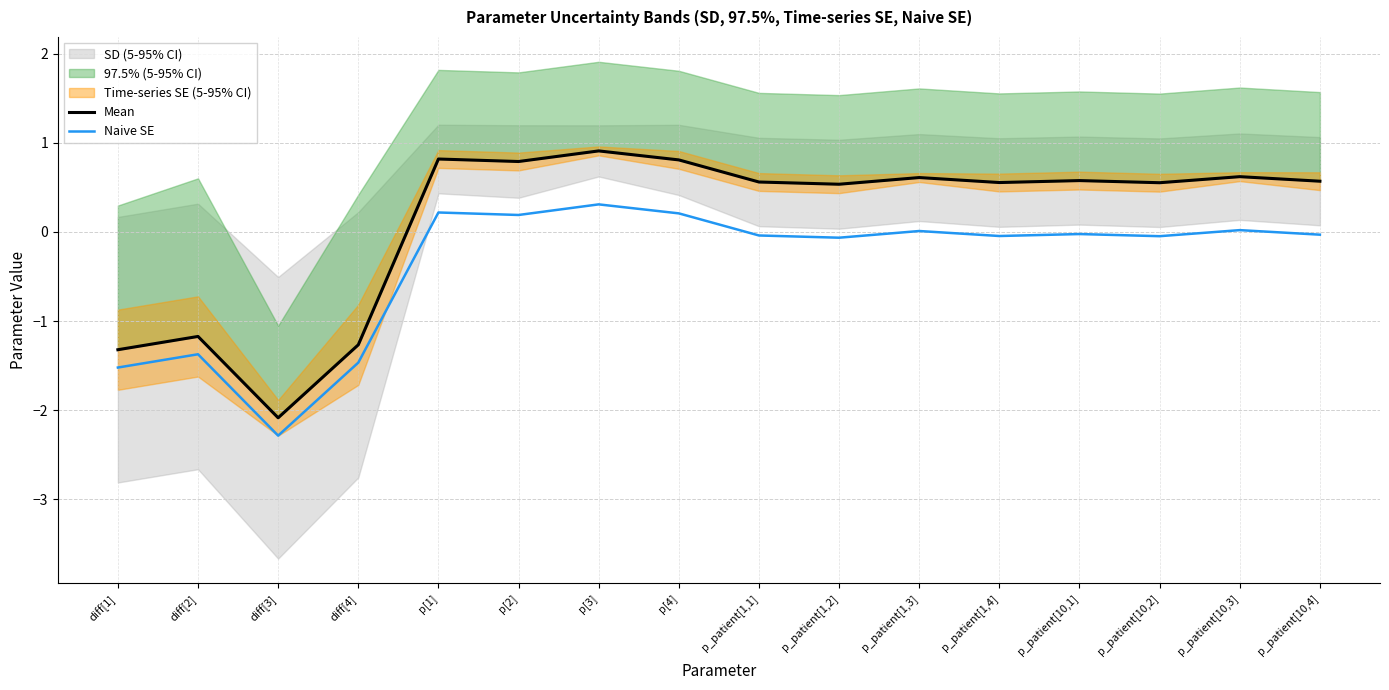

True or false: Naive SE and Mean cross at least once.

False